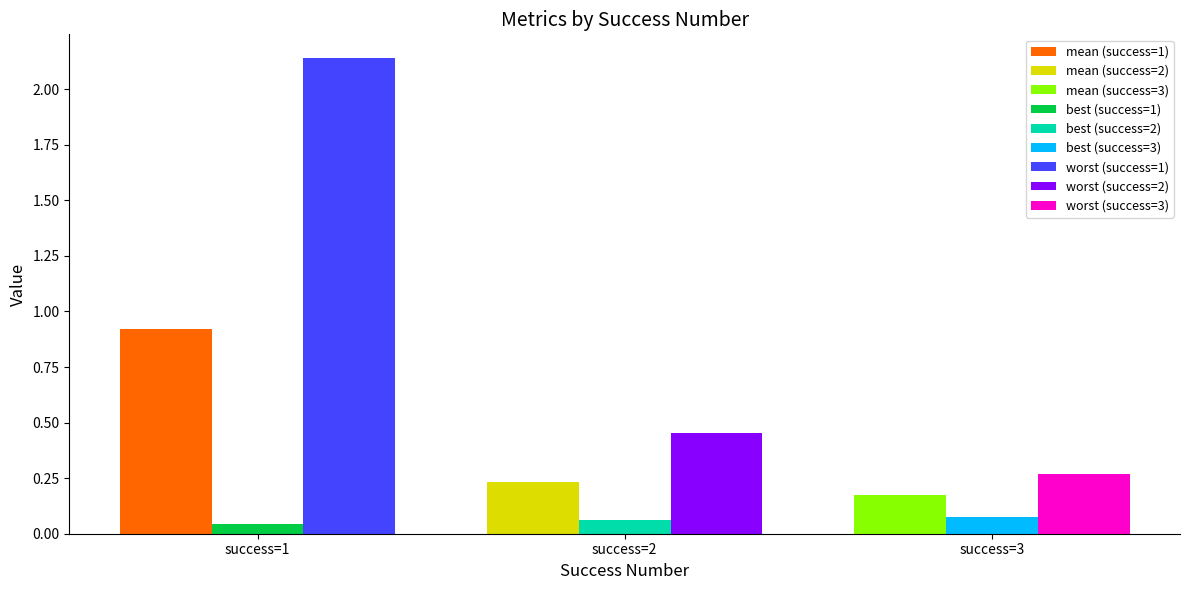

What value does the mean series have at 2?

0.2